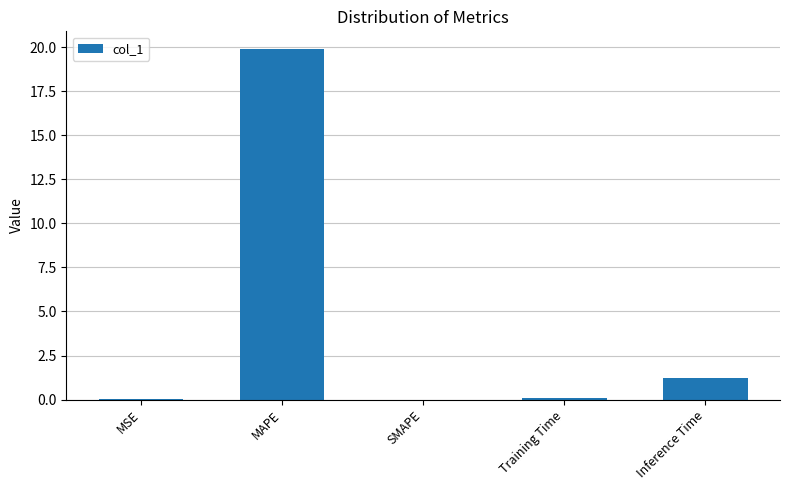

What is the sum of the values at SMAPE and MAPE?

19.9